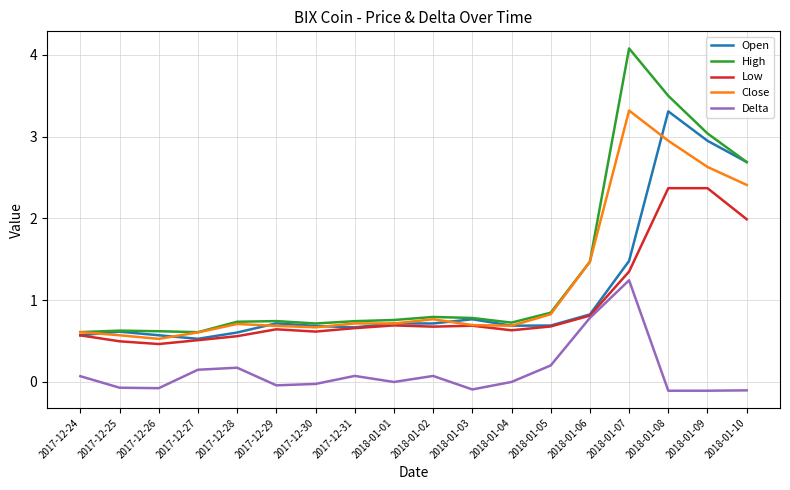

True or false: Delta and Close intersect in this chart.

False